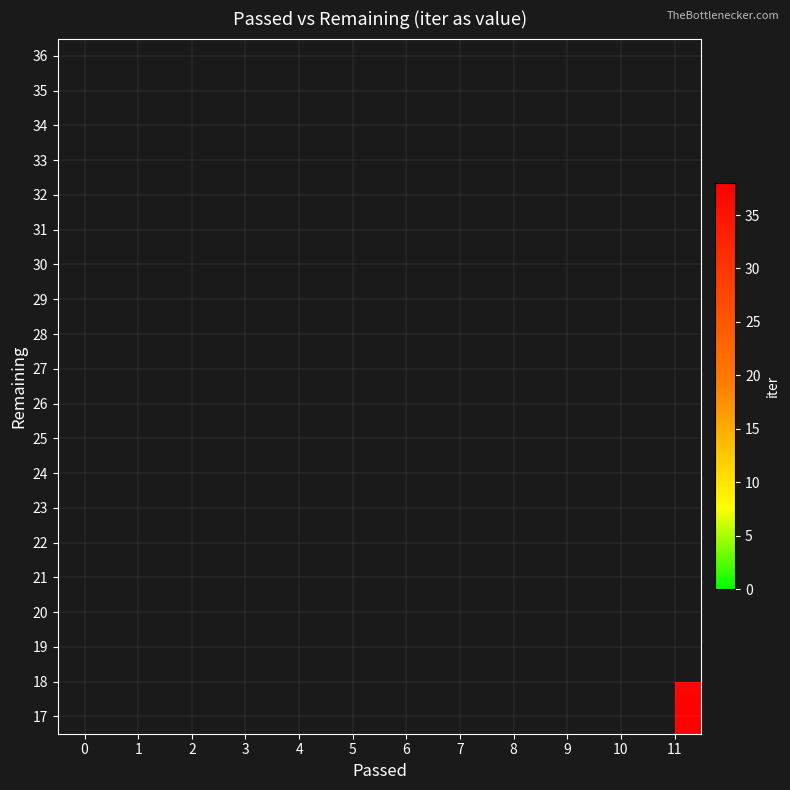

How many data points does each series have?

12